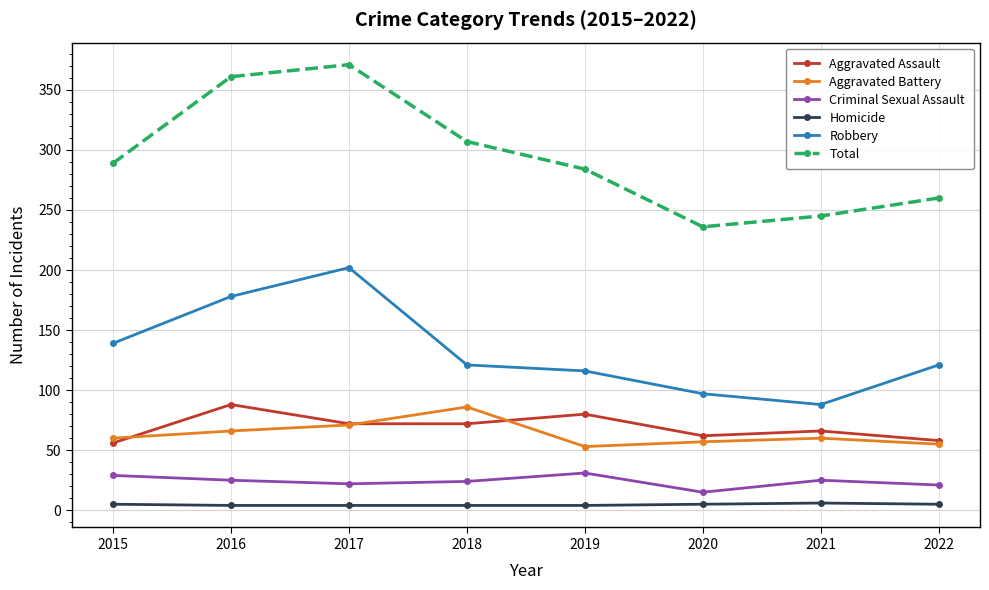

Read the Aggravated Battery value at 2021, to the nearest 5.

60